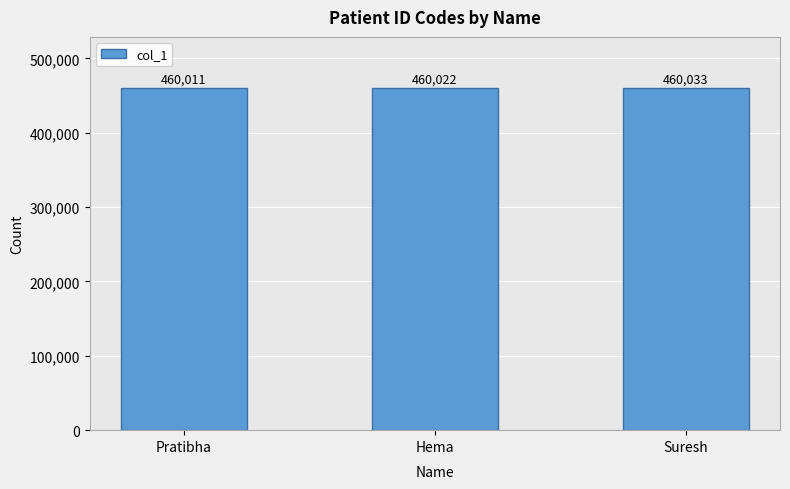

Which label corresponds to the smallest value in the chart?

Pratibha